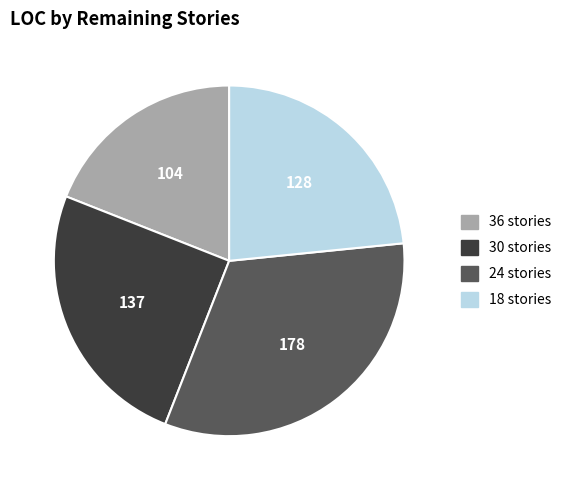

Is there any slice that represents more than half of the pie?

No